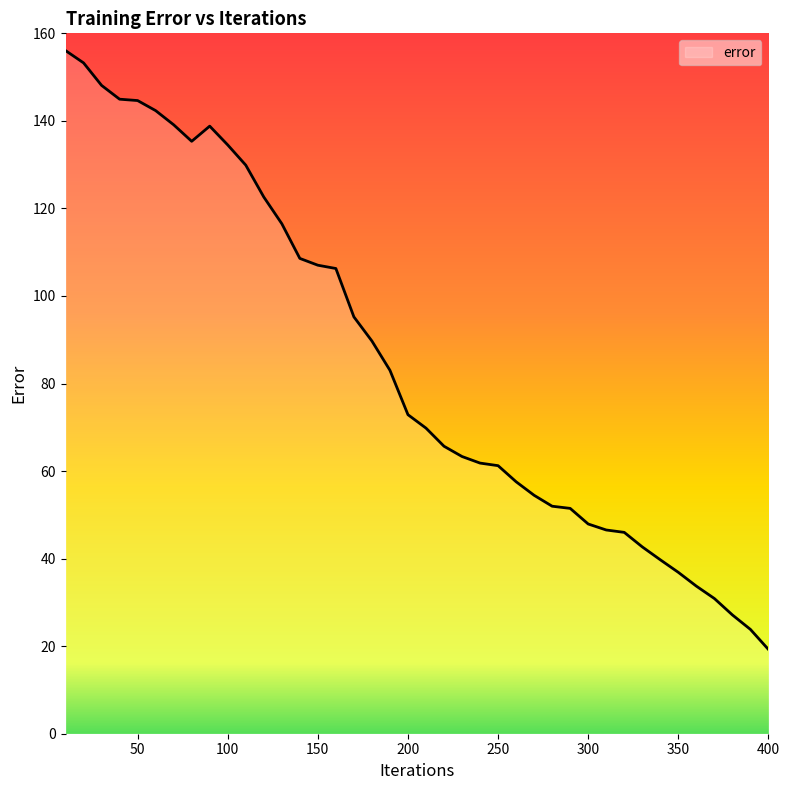

What is the difference between the maximum and minimum values?

136.8